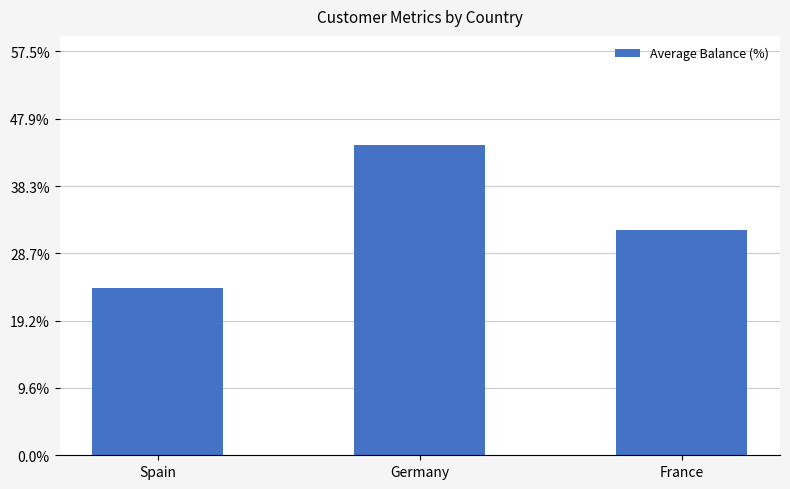

List the labels in order of value, largest first.

Germany, France, Spain